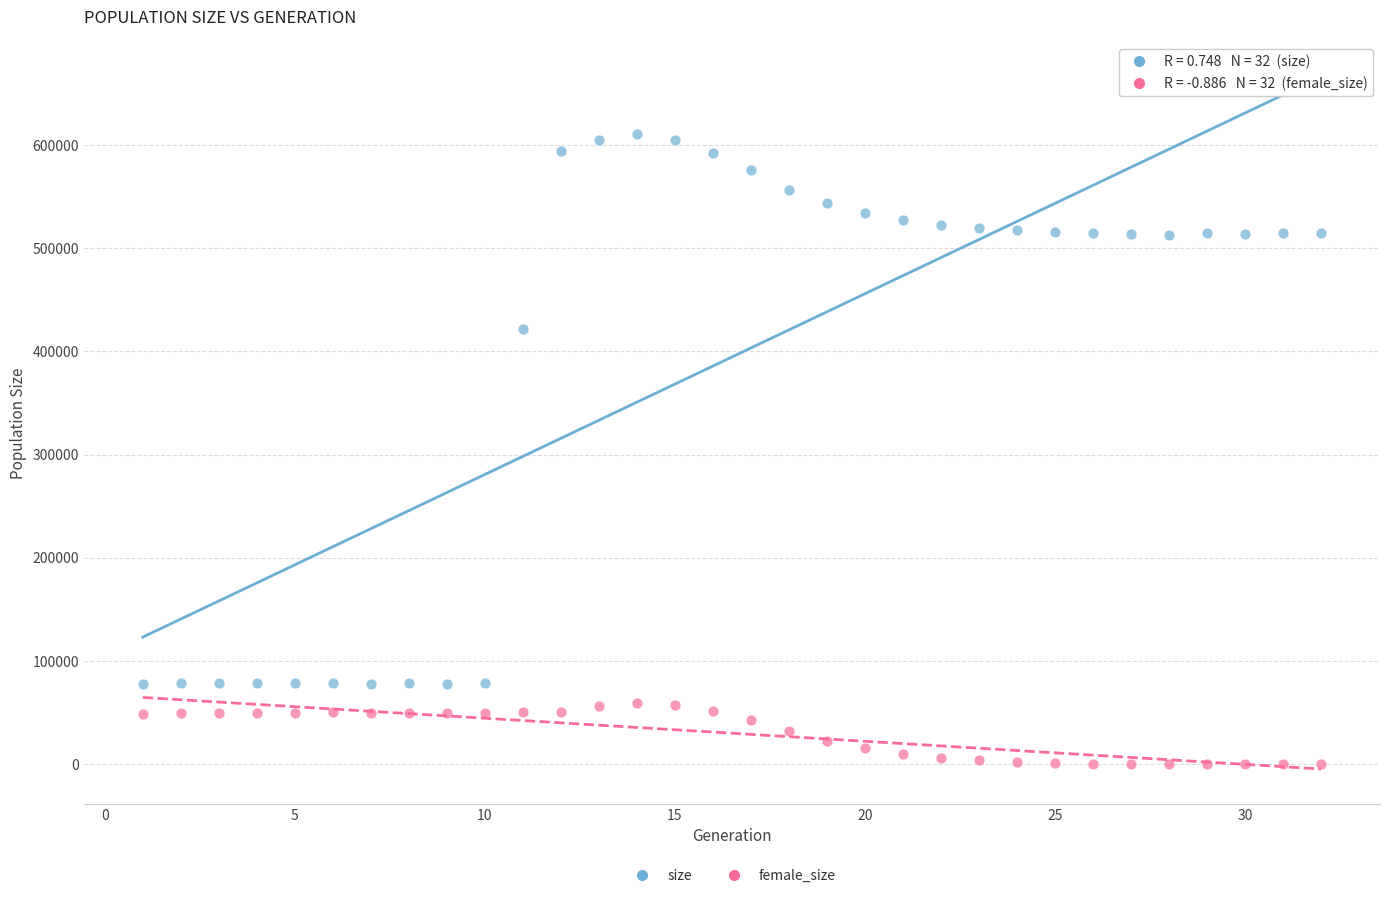

Across all series, what Y value is closest to 305055?

421708